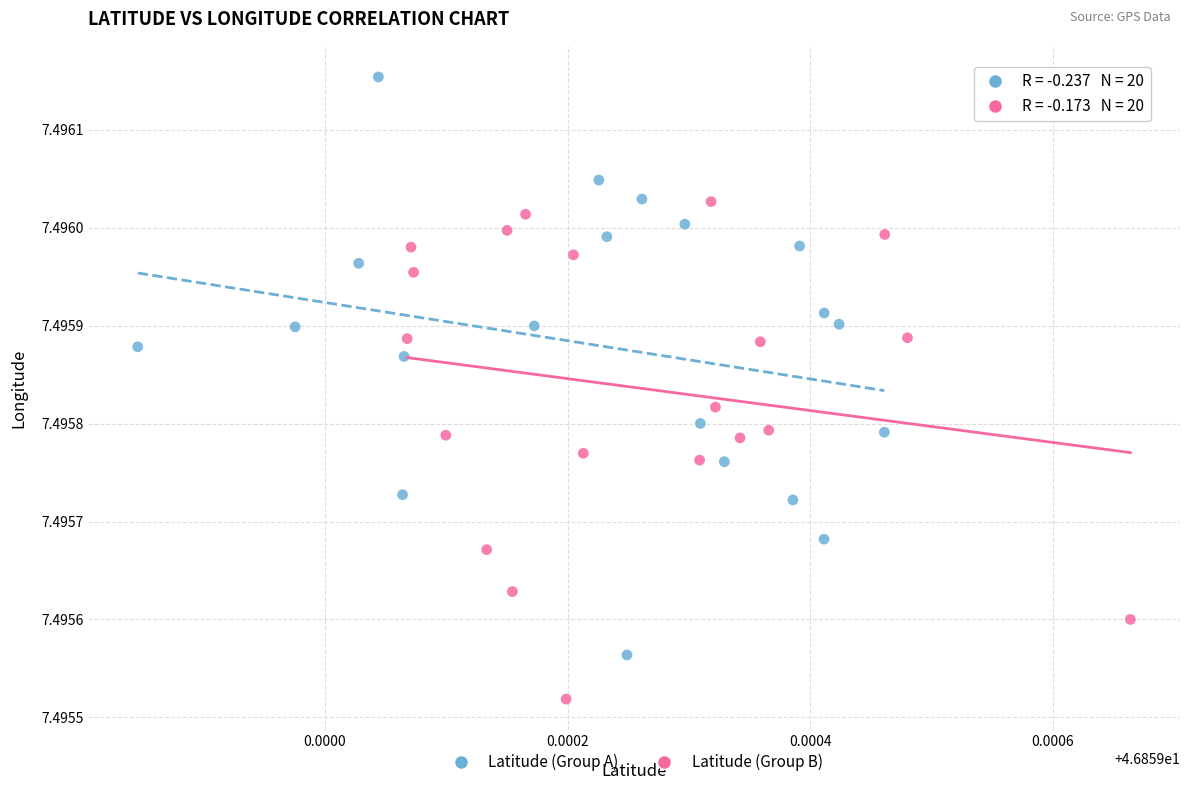

What are all the series names shown in the legend?

Latitude (Group A), Latitude (Group B)